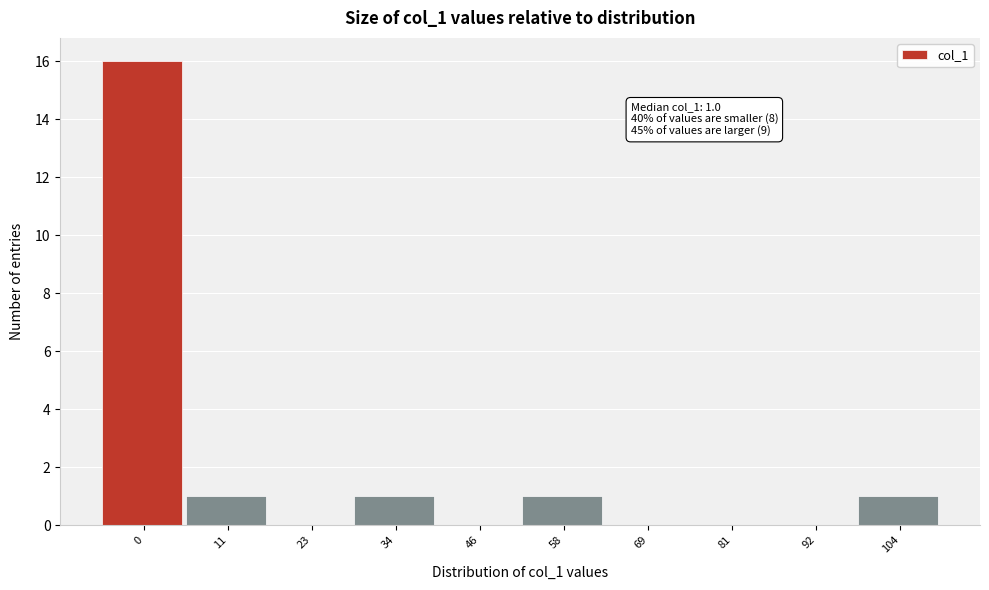

Reading left to right, what are all the values shown in this chart?

0=16	11=1	23=0	34=1	46=0	58=1	69=0	81=0	92=0	104=1